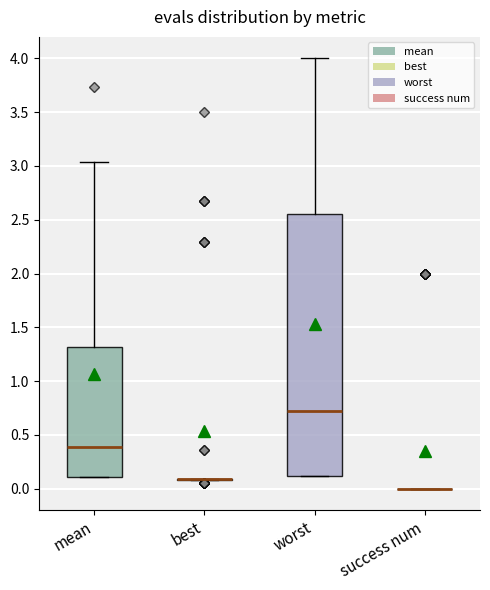

Where is the upper edge of the box for worst on the y-axis? The values are not printed on the chart, so give them approximately, as read against the axis.

2.55